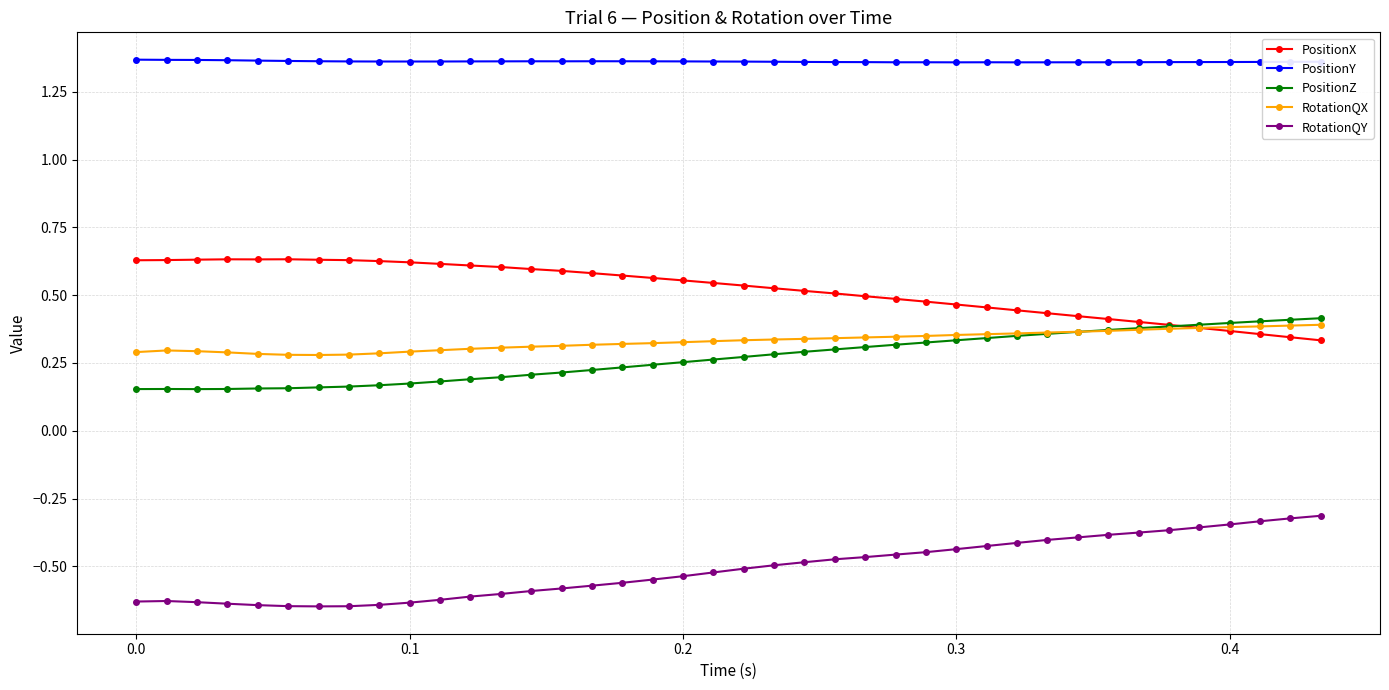

True or false: RotationQY has more than 0 points higher than both neighbors.

True